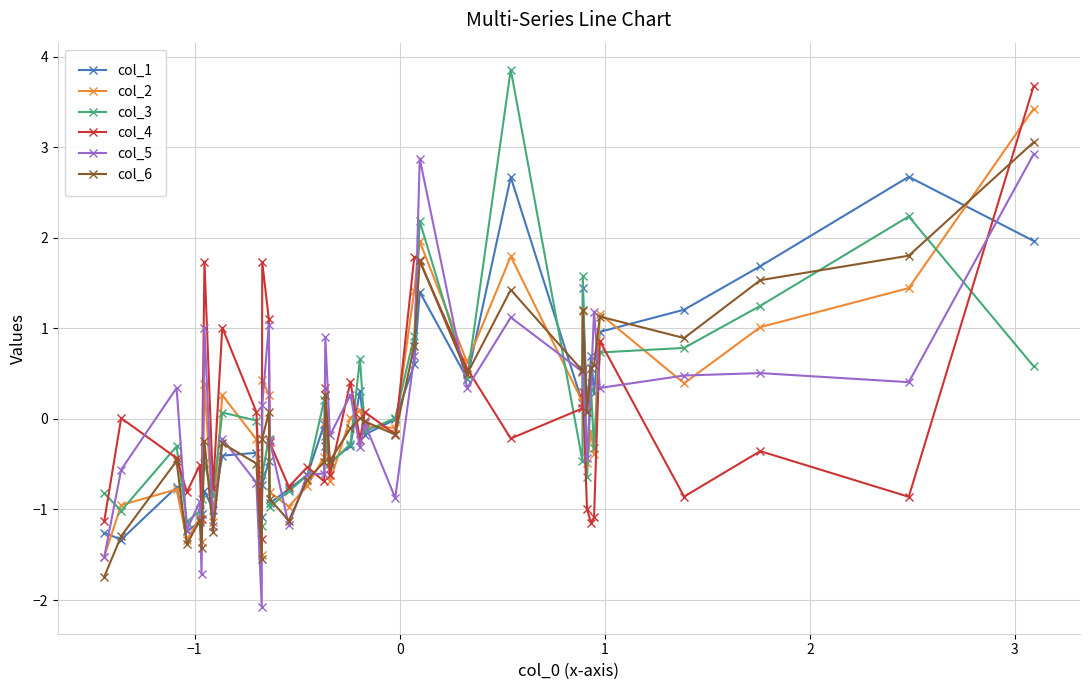

How many interior local valleys does the col_4 series have?

13